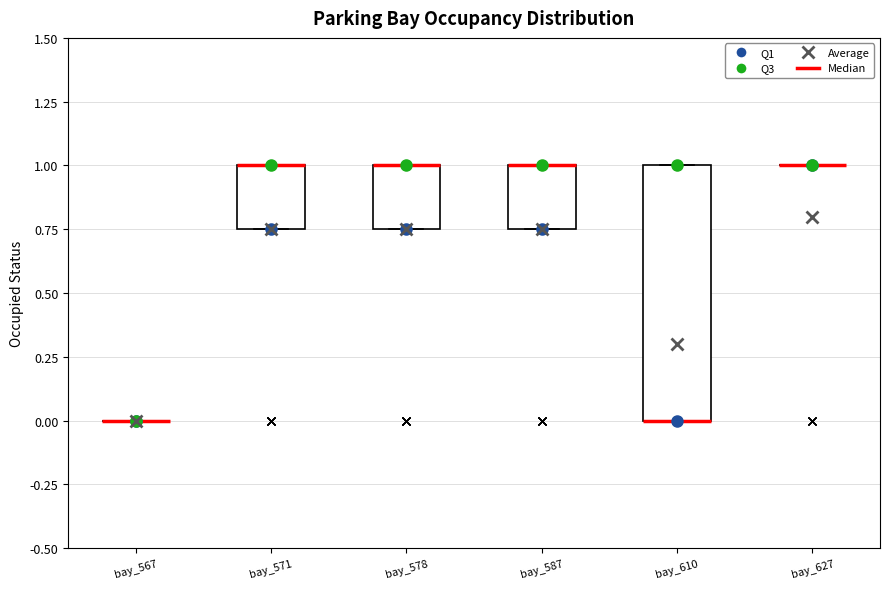

Reading left to right, read every box against the y-axis: the position of its median line, the range the box covers, and the ends of its whiskers. The values are not printed on the chart, so give them approximately, as read against the axis.

bay_567: box collapsed to a line at 0.00, whiskers 0.00 to 0.00
bay_571: median 1.00 (drawn on the box's upper edge), box 0.75 to 1.00, whiskers 0.75 to 1.00
bay_578: median 1.00 (drawn on the box's upper edge), box 0.75 to 1.00, whiskers 0.75 to 1.00
bay_587: median 1.00 (drawn on the box's upper edge), box 0.75 to 1.00, whiskers 0.75 to 1.00
bay_610: median 0.00 (drawn on the box's lower edge), box 0.00 to 1.00, whiskers 0.00 to 1.00
bay_627: box collapsed to a line at 1.00, whiskers 1.00 to 1.00